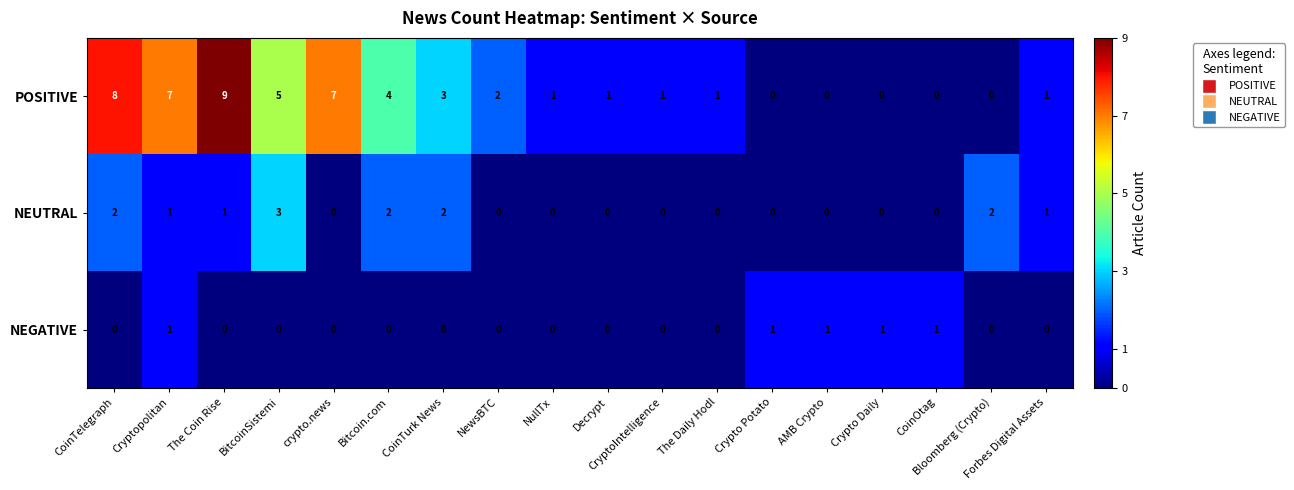

Which series has the largest total across all categories?

POSITIVE